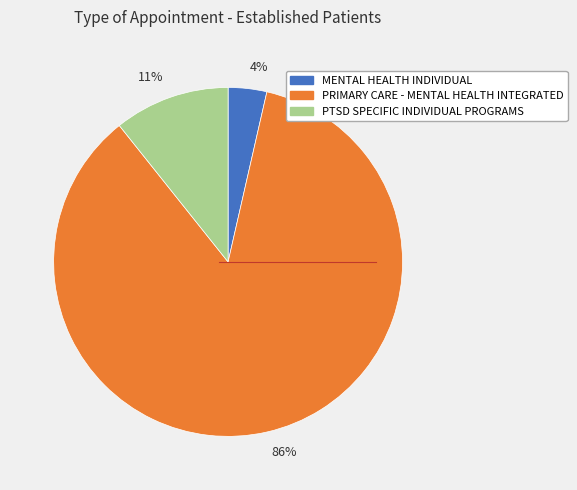

Between 11% and 86%, which is larger?

86%